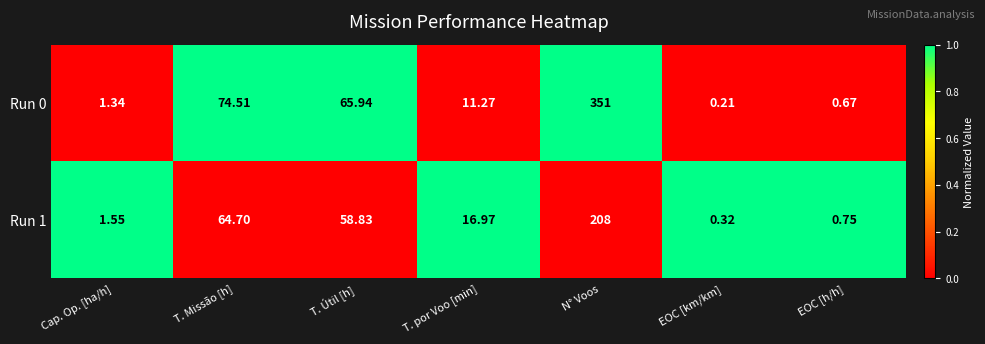

Which category has the lowest value in the Run 1 series?

EOC [km/km]